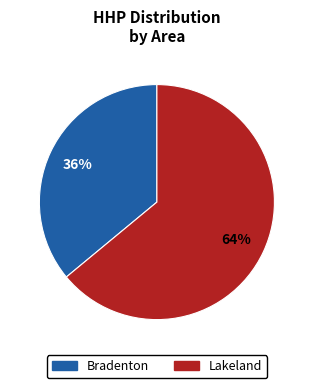

Does any single category account for the majority?

Yes